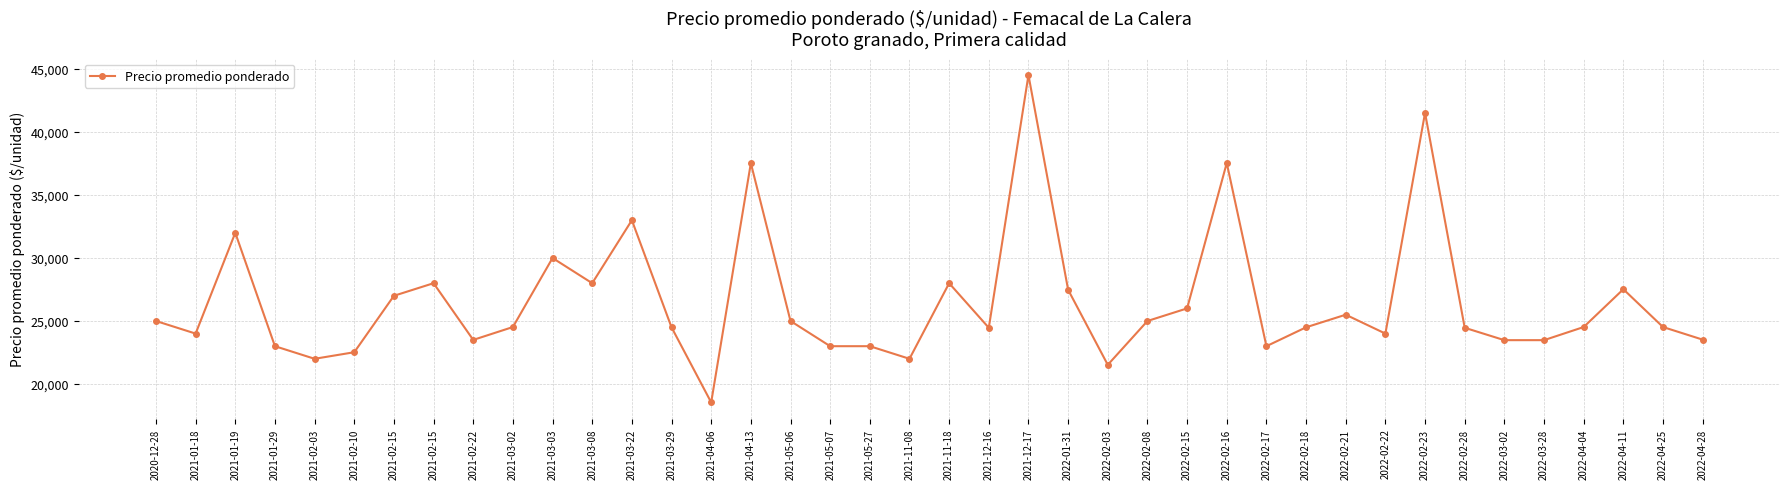

Where is the first local minimum?

2021-01-18